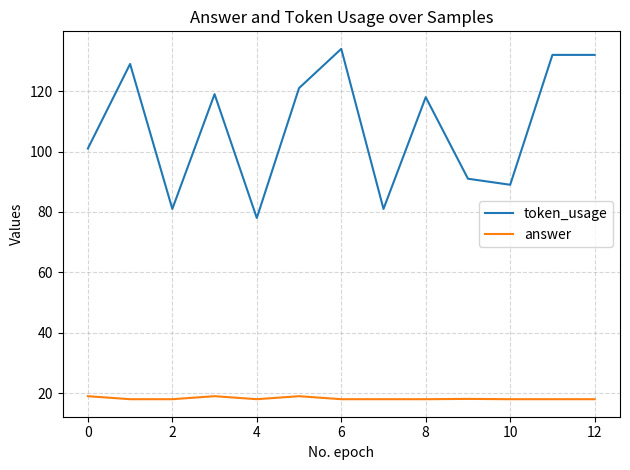

Which series has the largest range (max minus min)?

token_usage